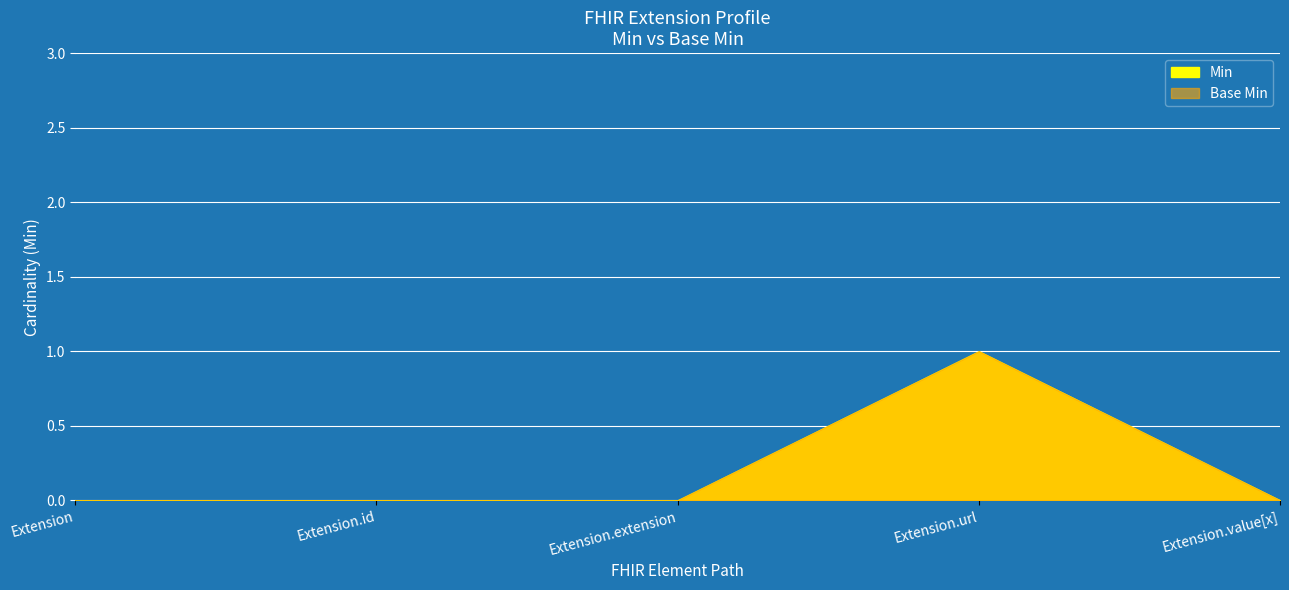

True or false: Base Min and Min intersect in this chart.

False